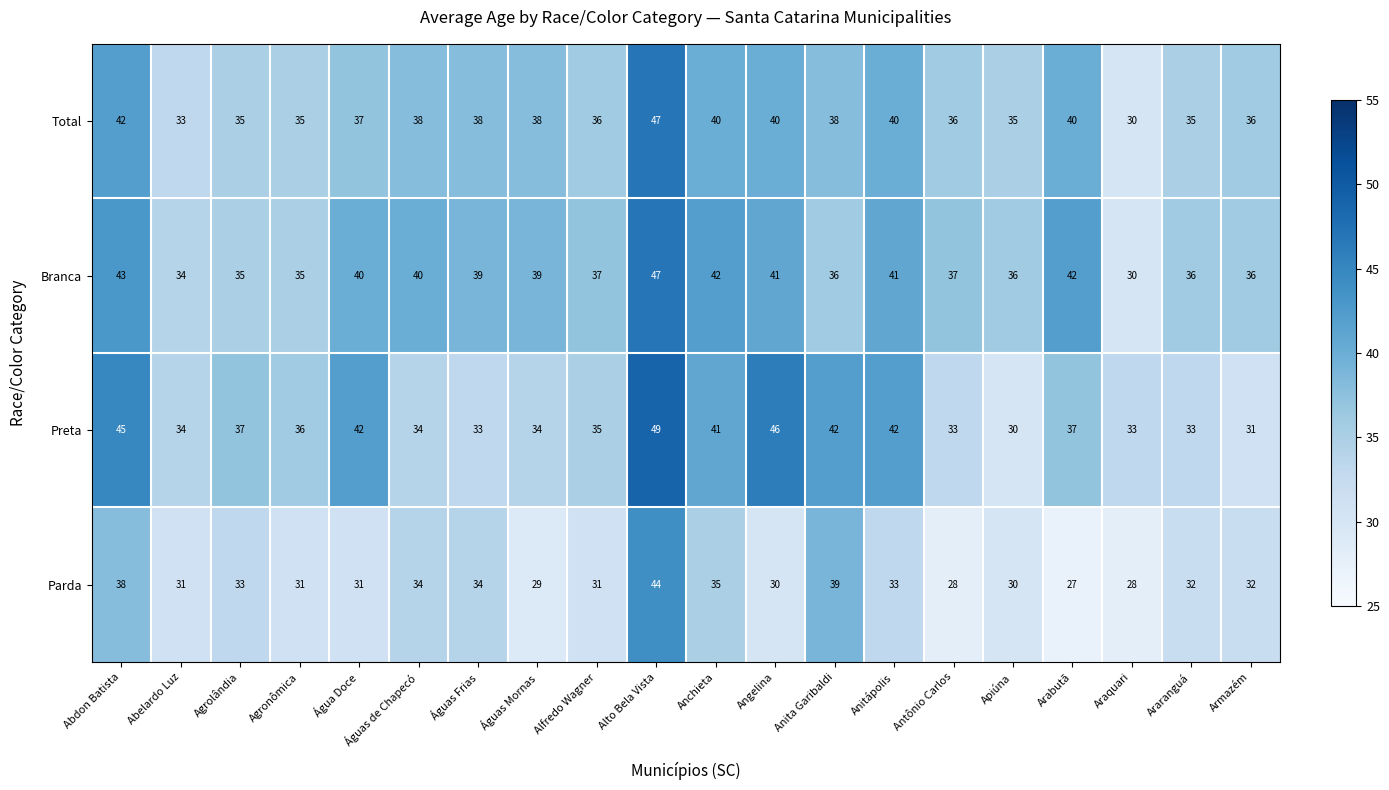

What is the greatest value displayed?

49